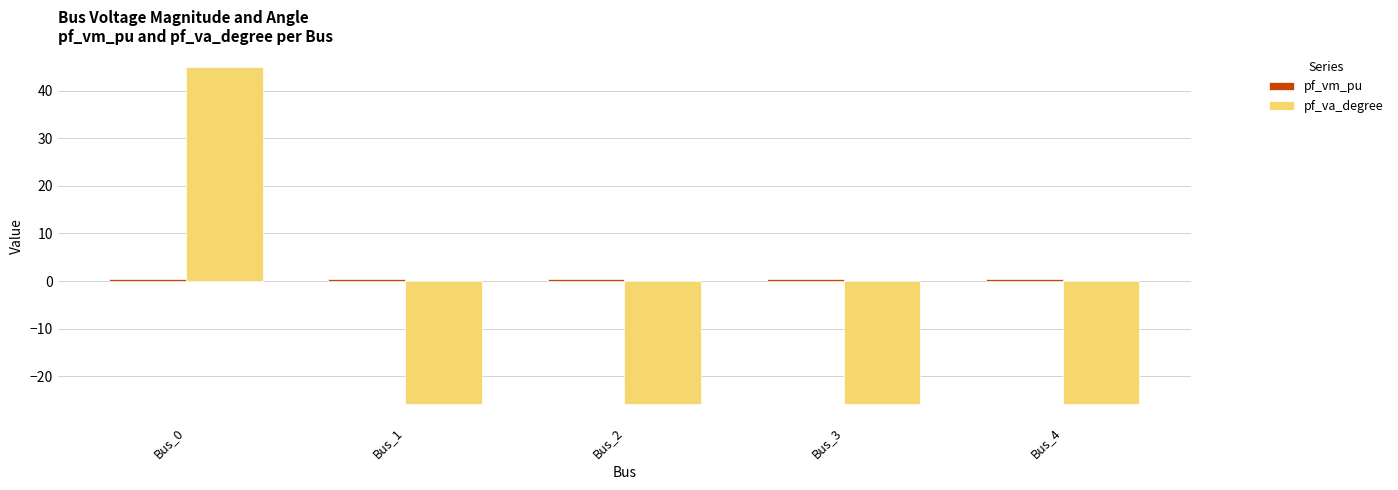

At which category does the chart reach its peak across all series?

Bus_0